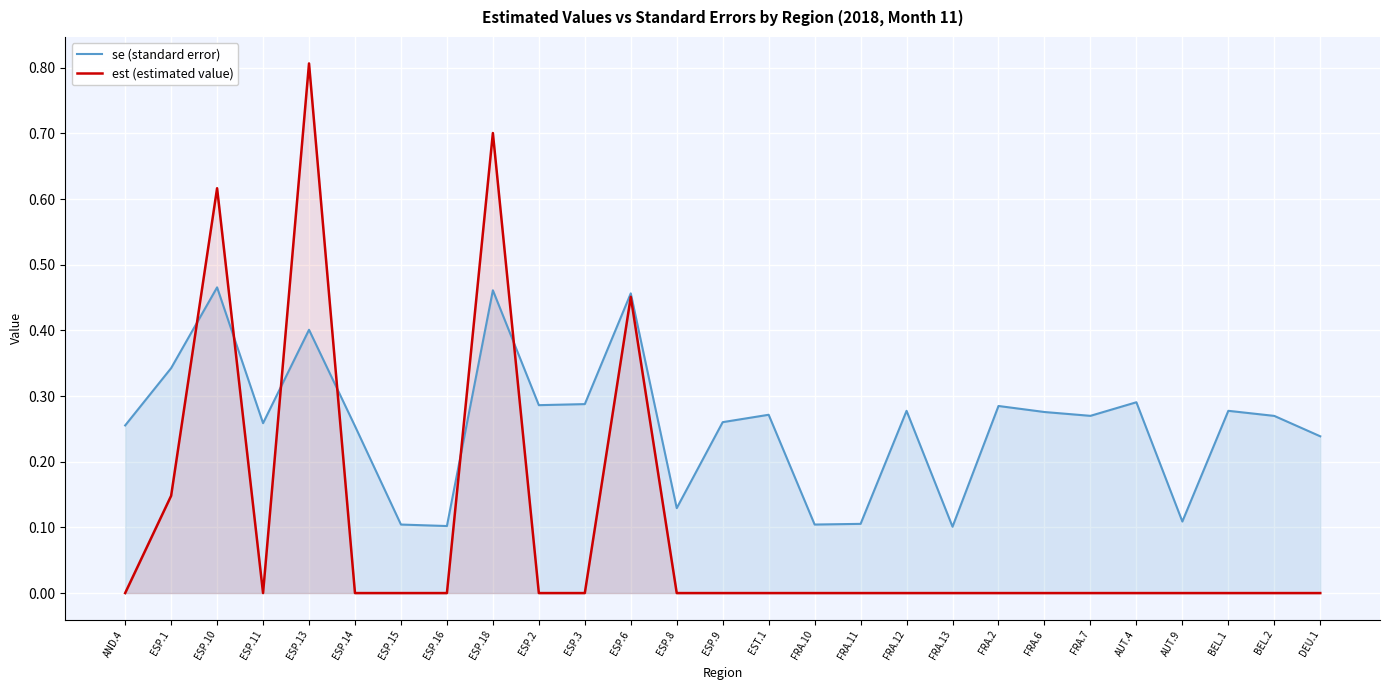

What is the difference between the highest and lowest values at ESP.3?

0.3